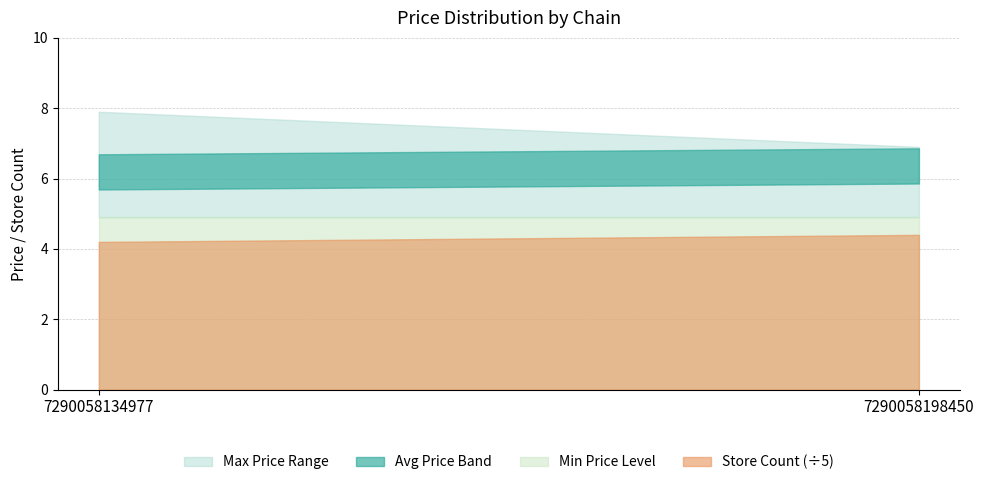

List the labels in order of store_count value, largest first.

7290058198450, 7290058134977